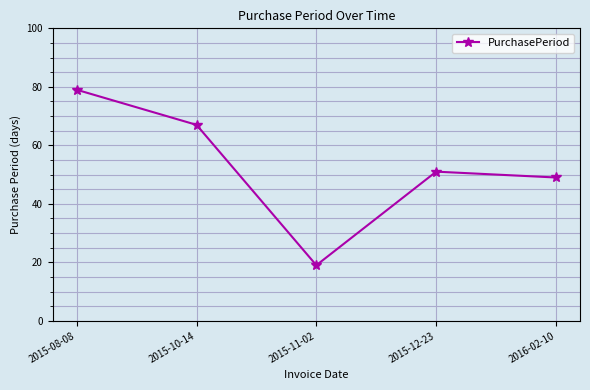

Approximately how many times larger is the value at 2016-02-10 compared to 2015-11-02?

2.6